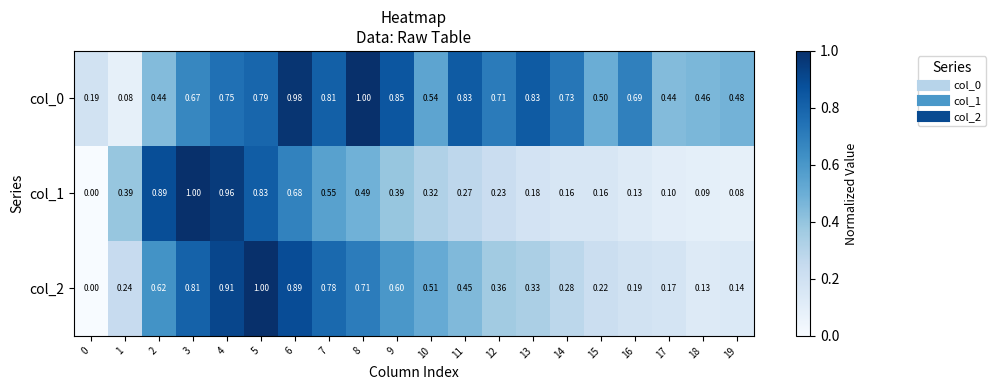

Is the value of col_2 at 14 greater than the value of col_0 at 14?

No